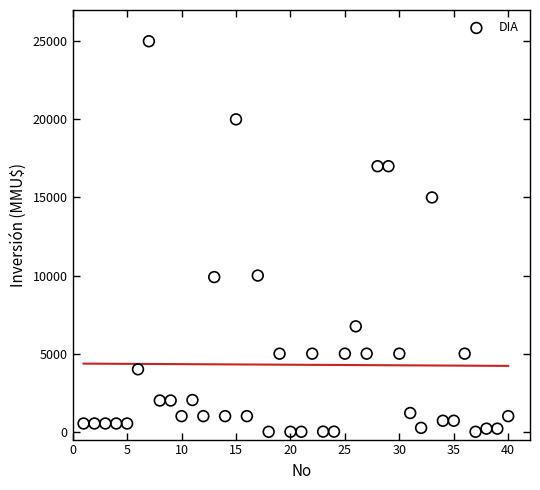

What is the range of X values (max minus min)?

39